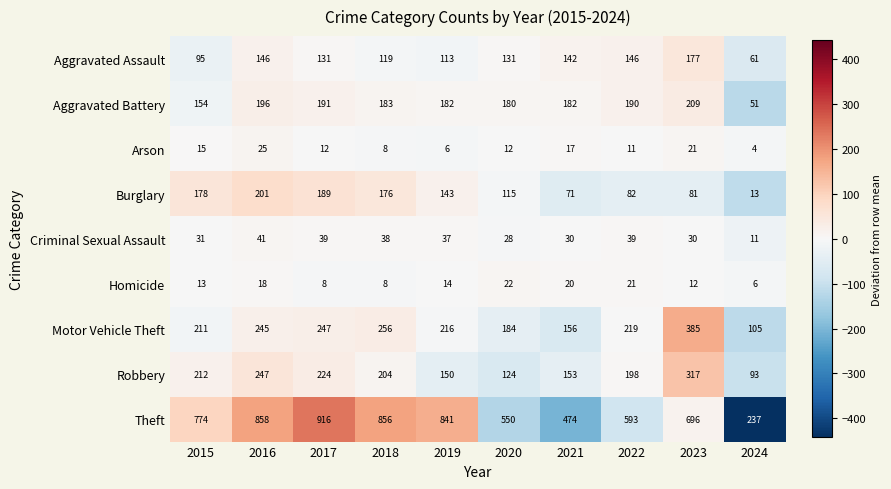

What is the total value across all series at 2023?

1928